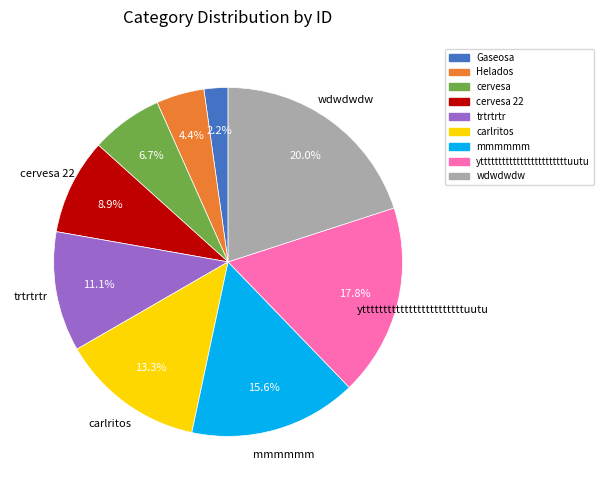

Count the number of slices in the pie.

9